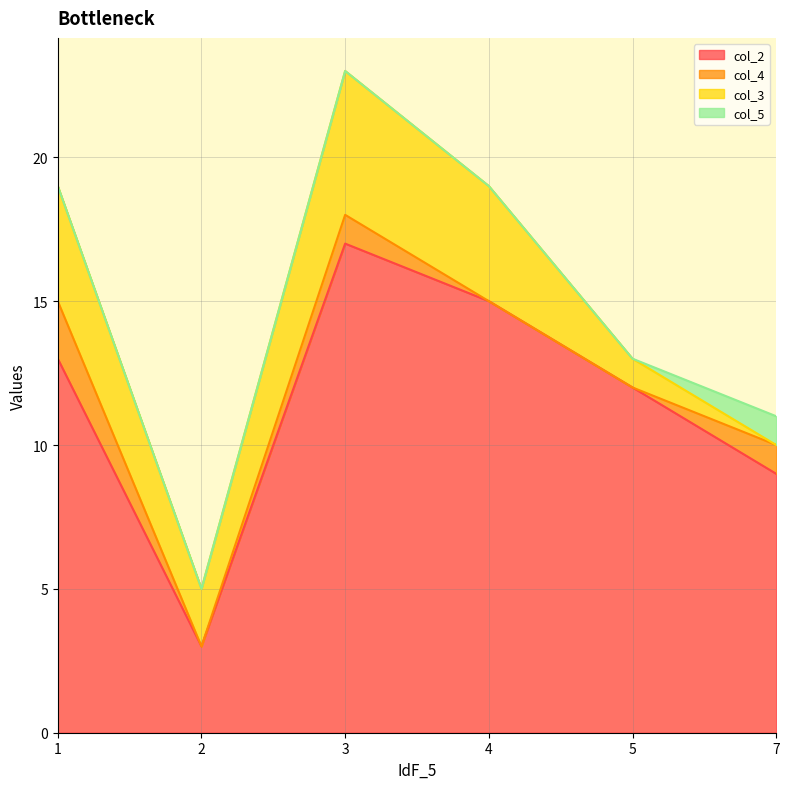

True or false: col_5 has more than 0 points higher than both neighbors.

False